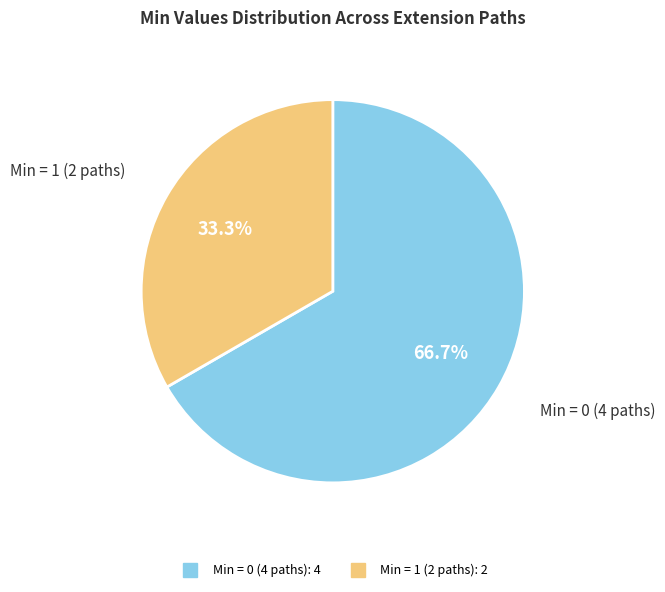

Does any single category account for the majority?

Yes